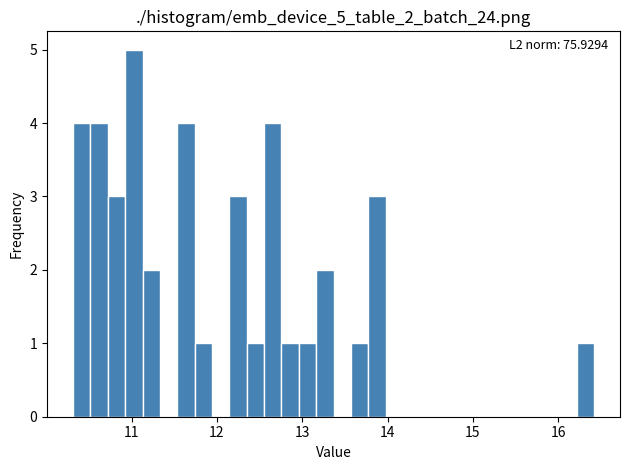

Read against the x-axis, roughly where is the centre of the tallest bar?

11.0